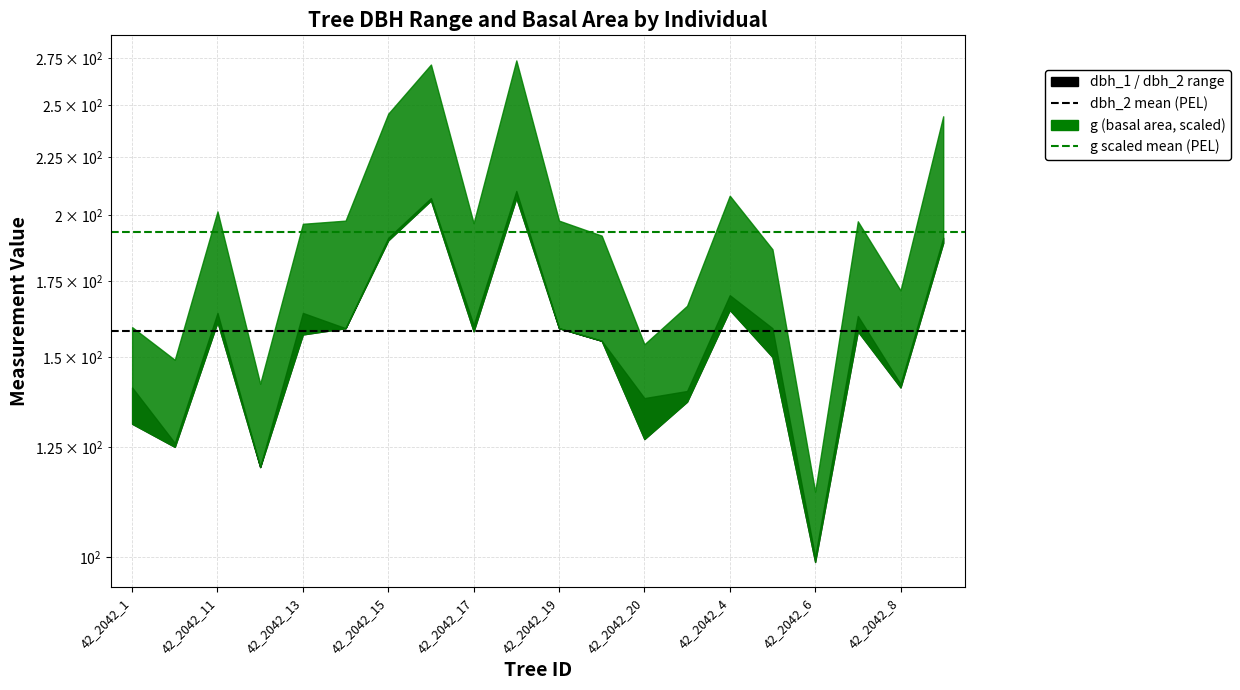

What is the sum of all g scaled mean (193.3) values?

386.5